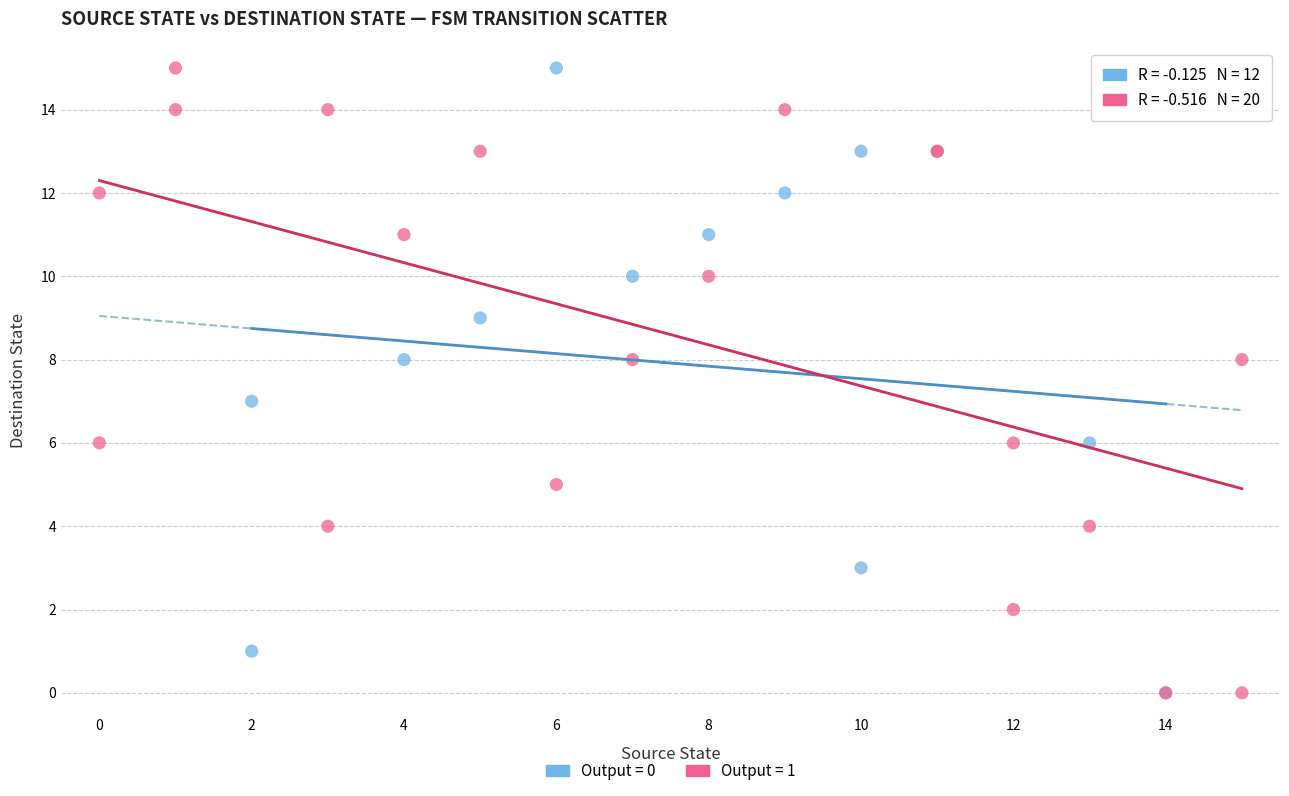

What are all the series names shown in the legend?

Output = 0, Output = 1